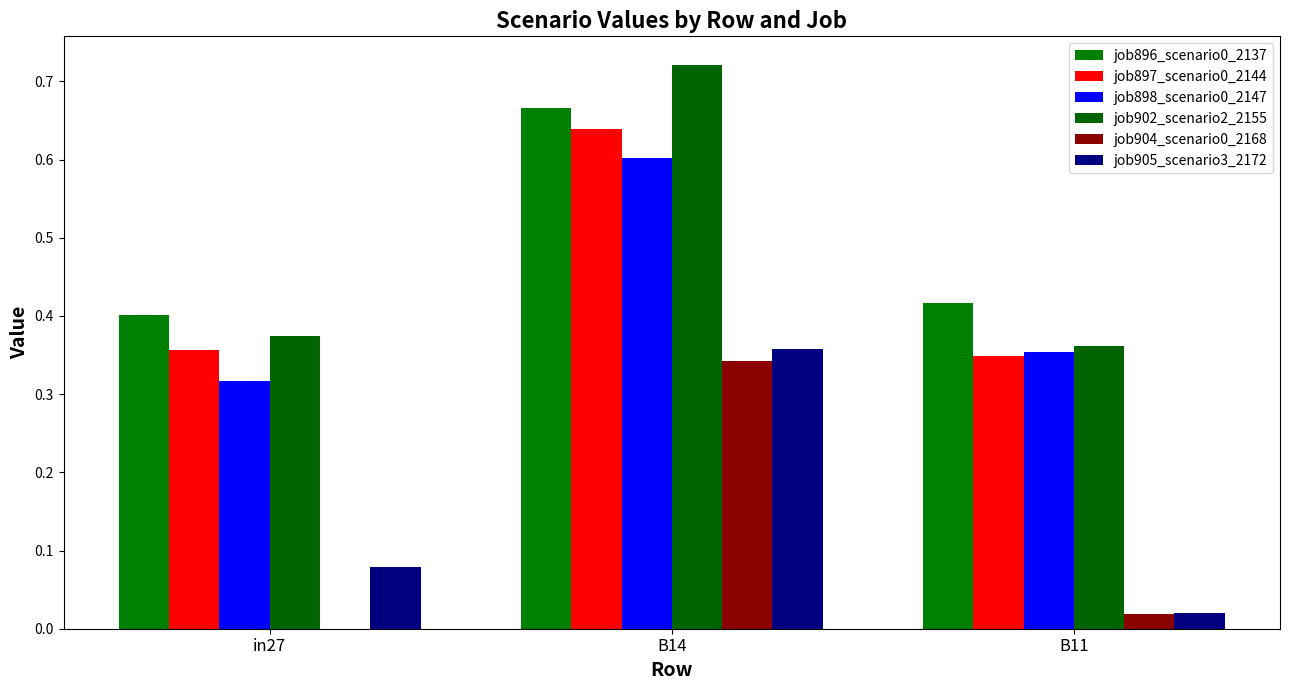

How many values in job904_scenario0_2168 are above zero?

2